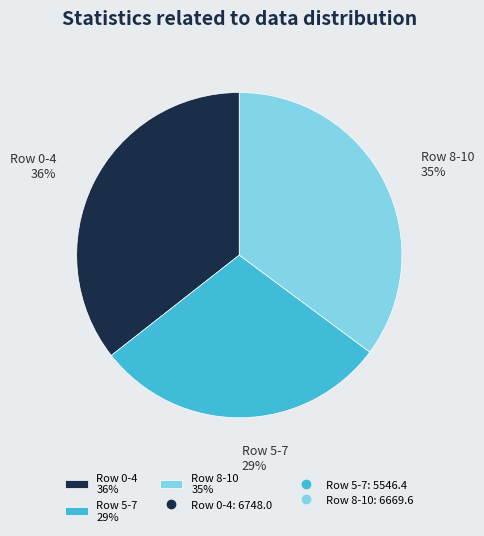

Which has a higher value, Row 5-7 29% or Row 8-10 35%?

Row 8-10 35%